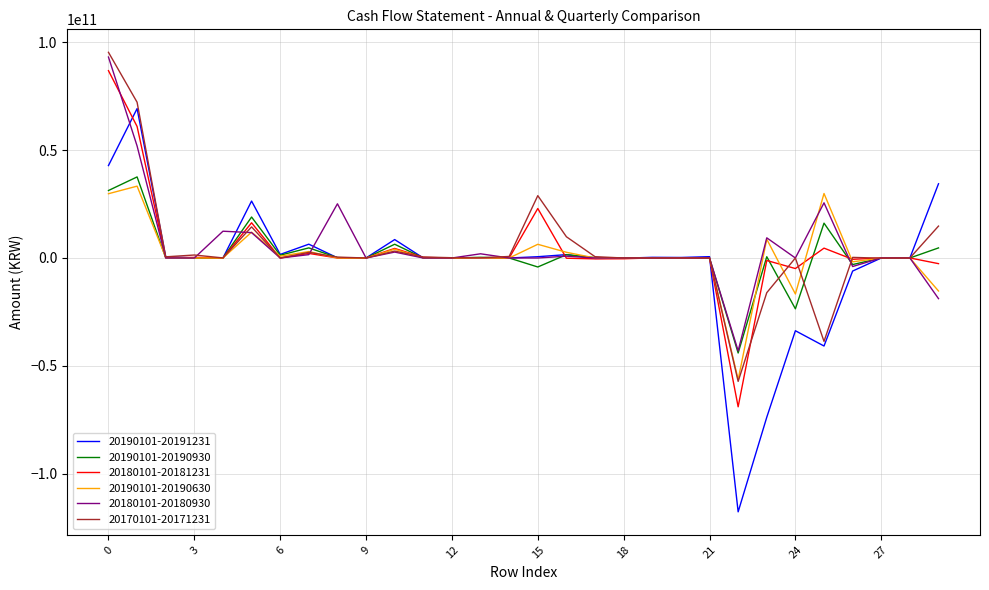

Which series has the largest range (max minus min)?

20190101-20191231